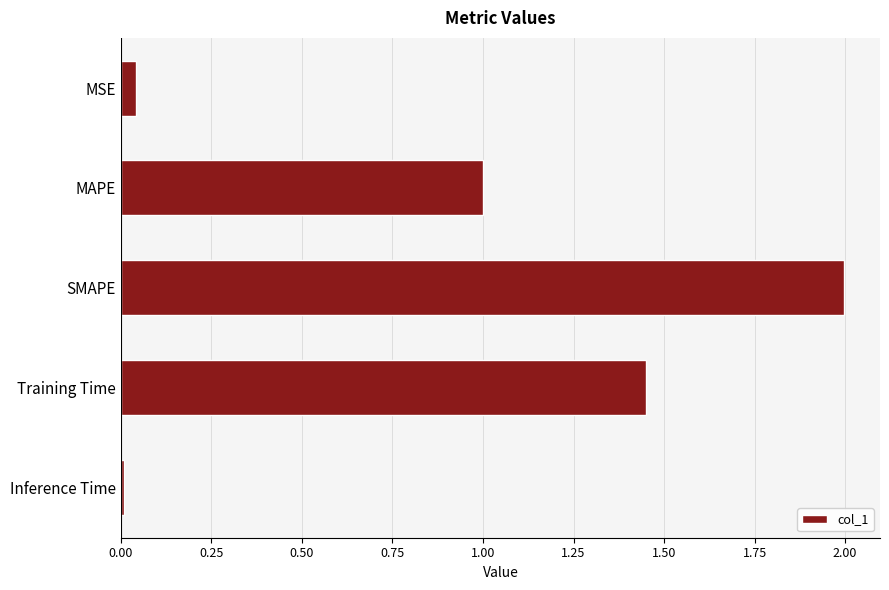

Rank the categories by value from lowest to highest.

Inference Time, MSE, MAPE, Training Time, SMAPE